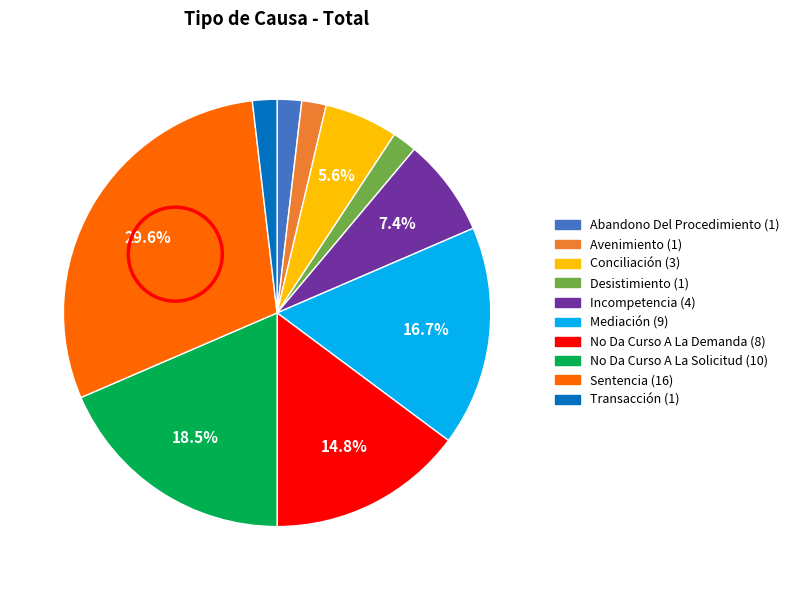

To the nearest percent, what is the difference between the largest and smallest slice percentages?

28%